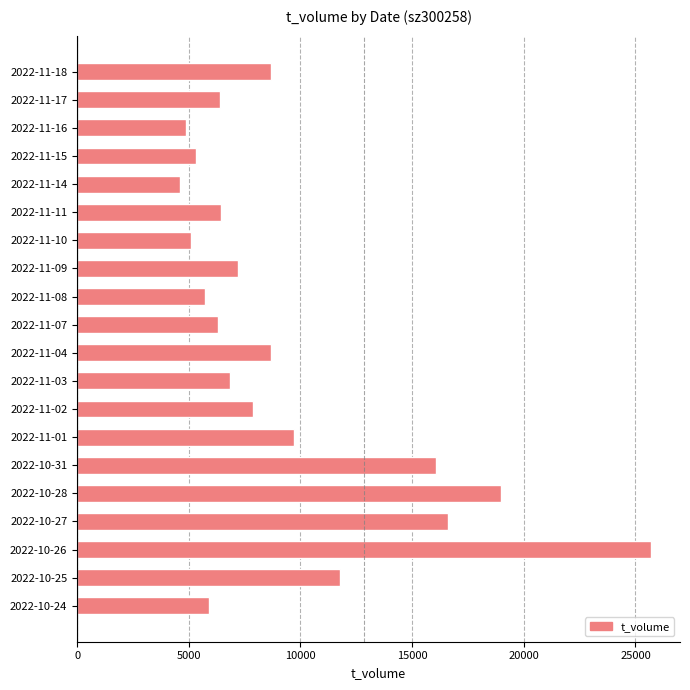

How many series are shown in this chart?

1